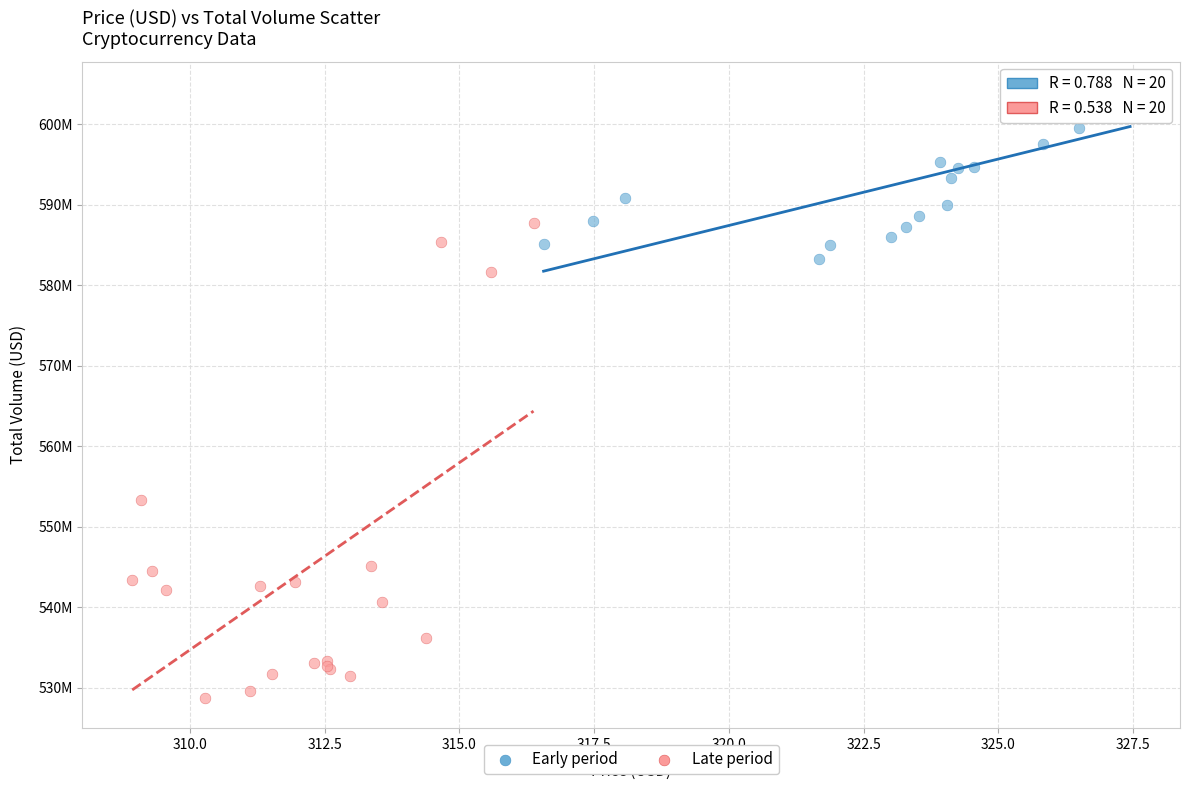

Which series has the widest spread of Y values?

Late period